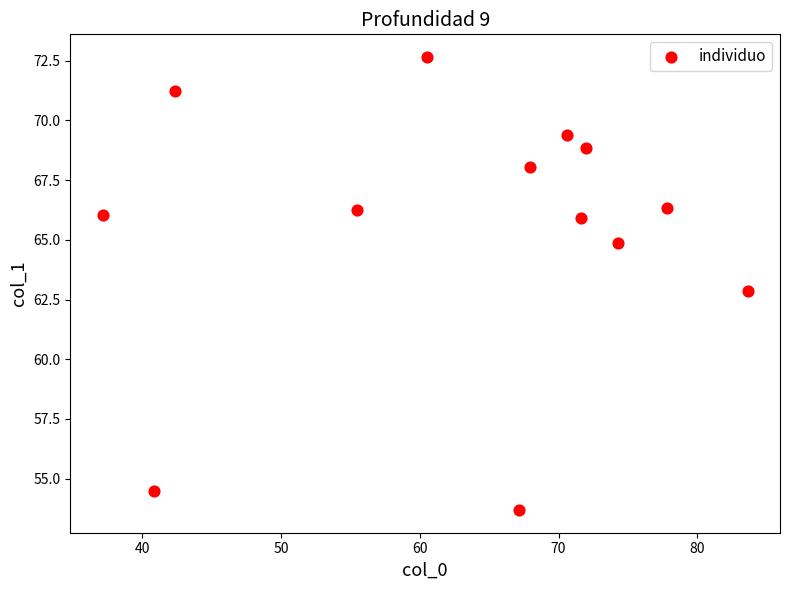

What is the range of Y values (max minus min)?

19.0